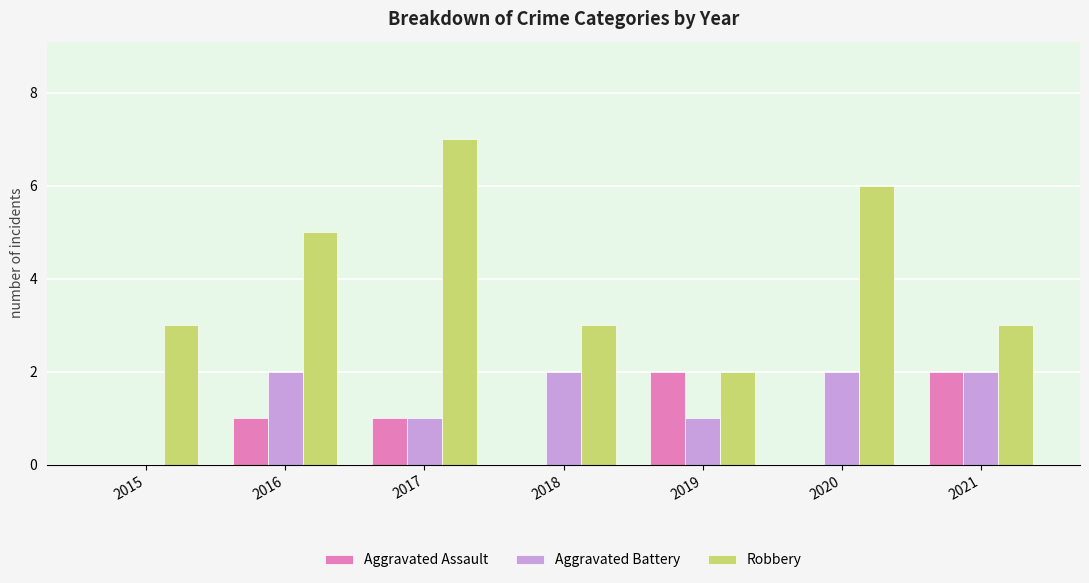

Read the Aggravated Battery value at 2017.

1